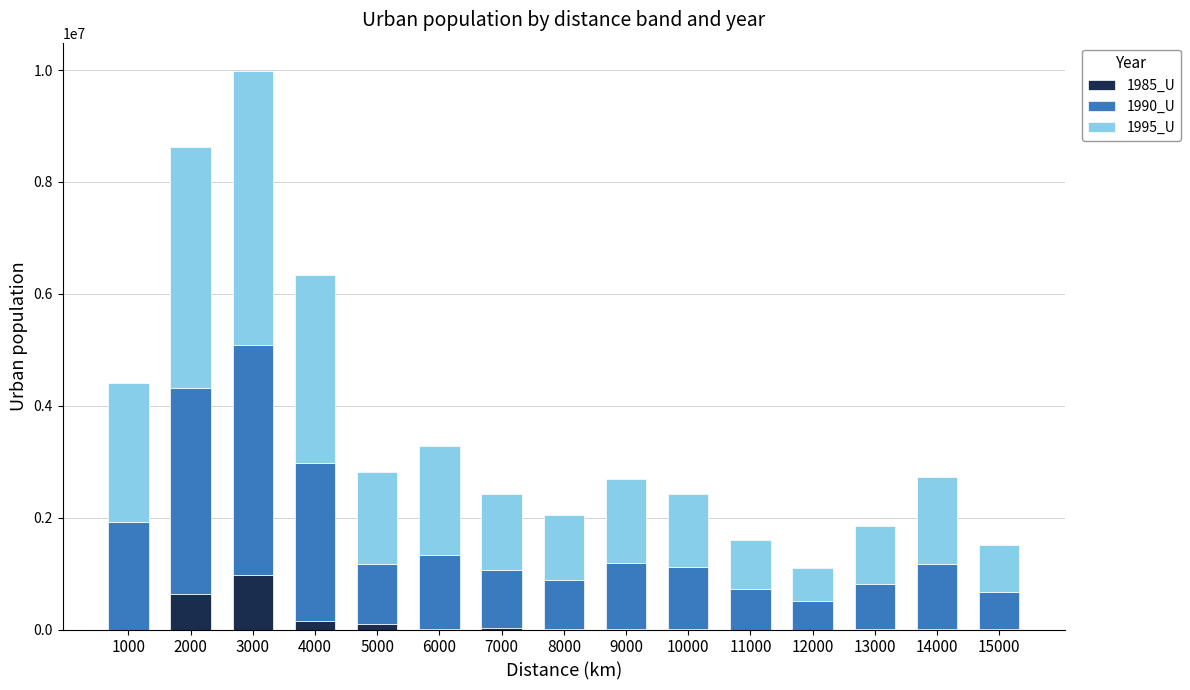

What is the total value across all series at 2000?

8616100